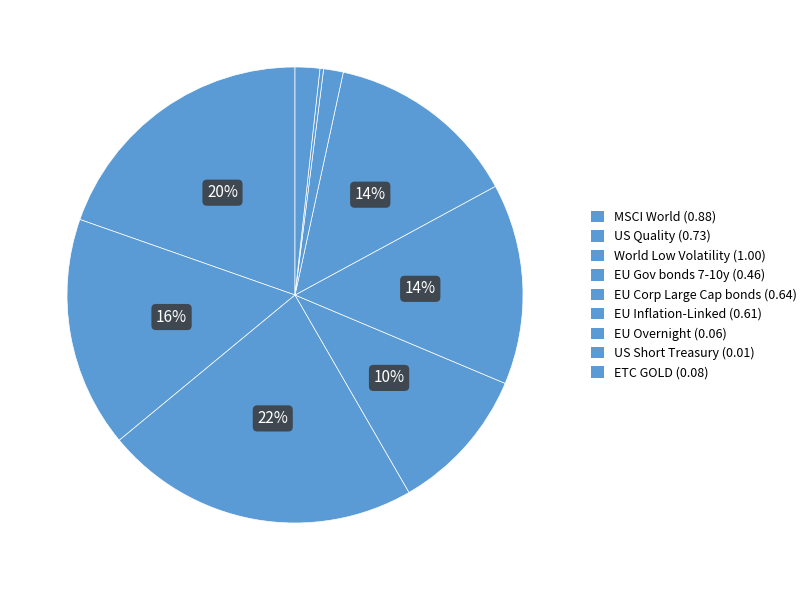

The EU Inflation-Linked slice represents 1% of the pie. True or false?

False